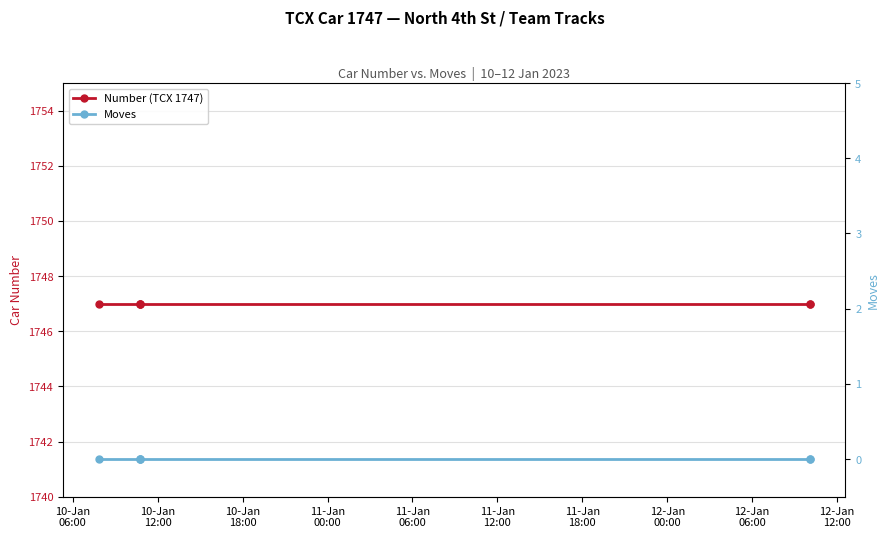

What is the label of the 5th point from the right?

10-Jan
12:00